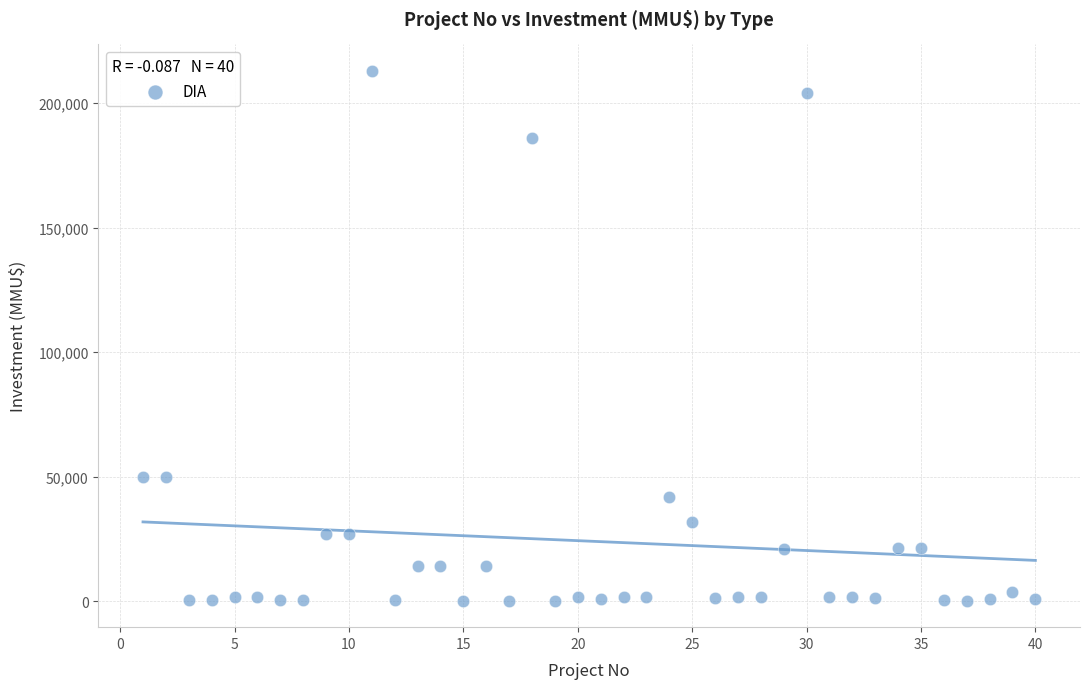

Count the number of points in this scatter plot.

40